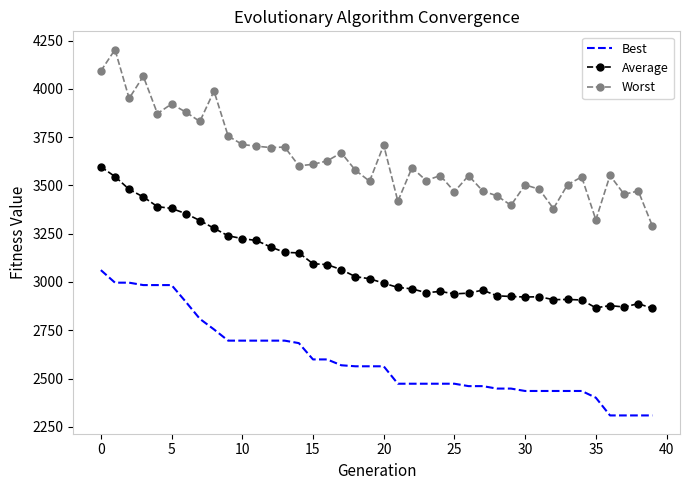

What is the maximum value shown in the chart?

4202.9